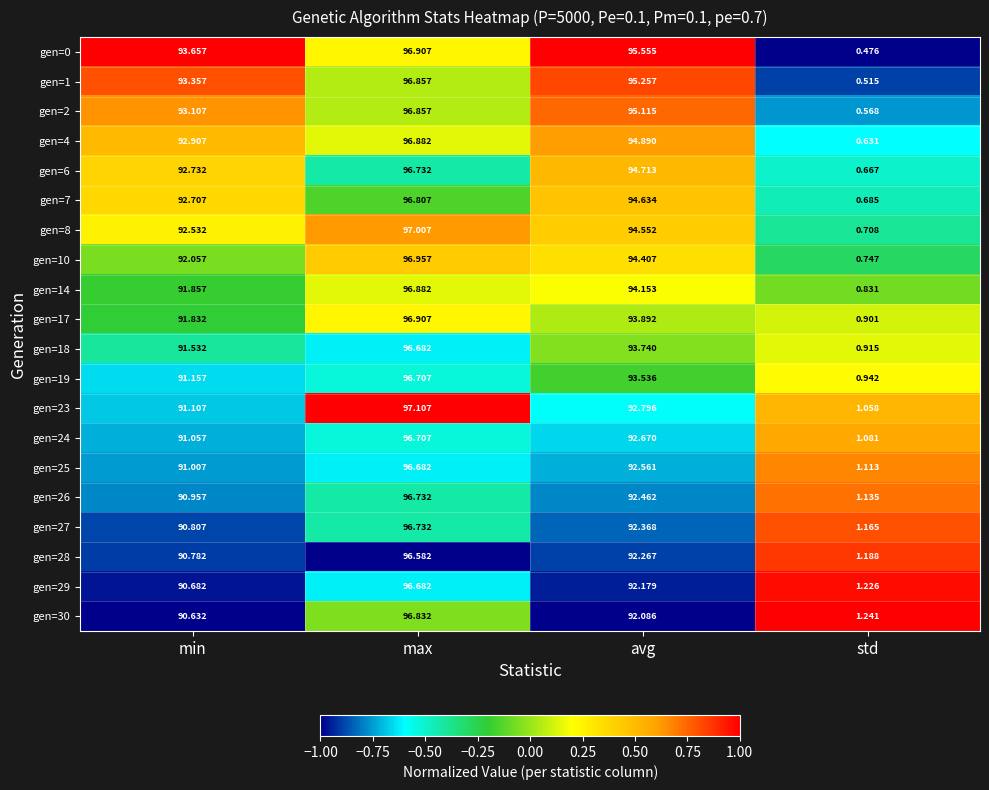

At which label does gen=2 reach its peak?

max